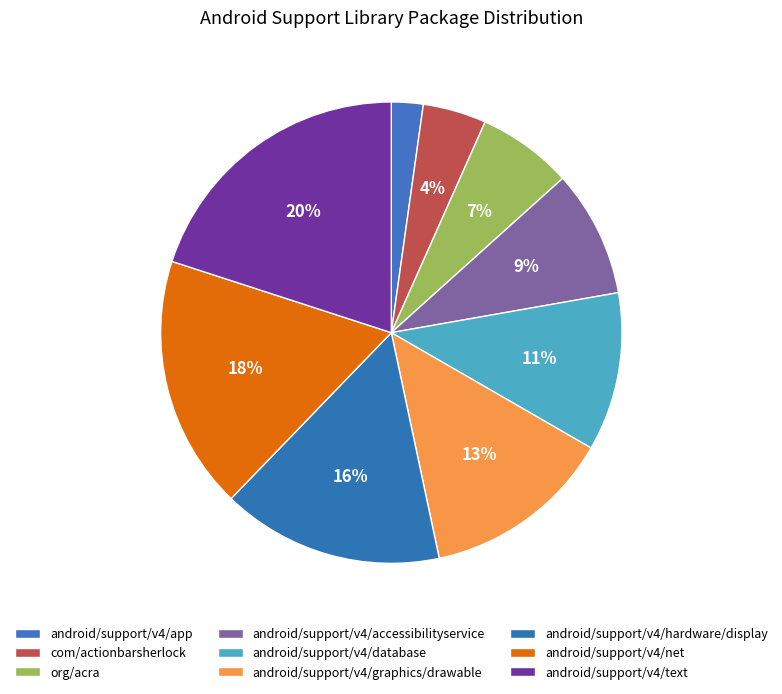

Which category has the smallest portion of the pie?

android/support/v4/app